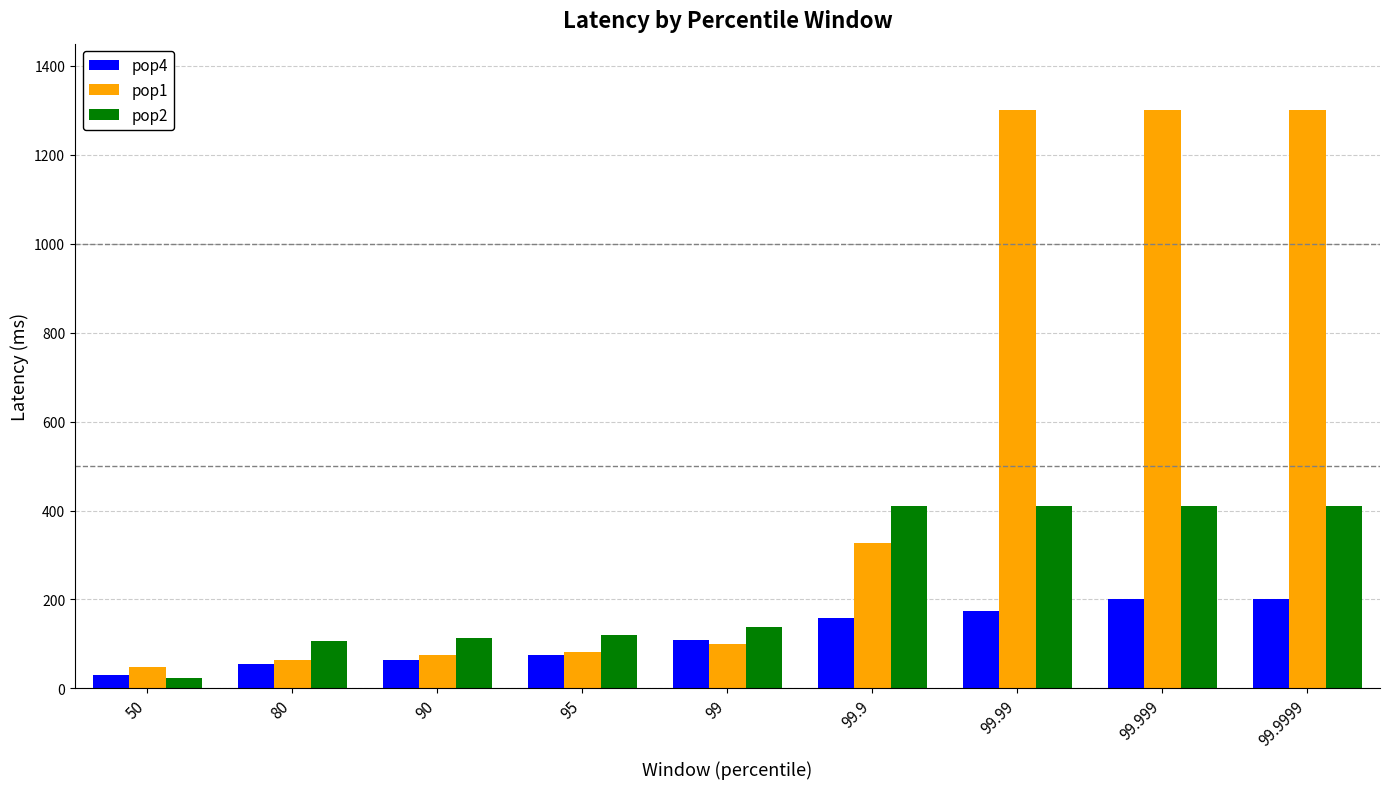

What position from the left is 99.999?

8